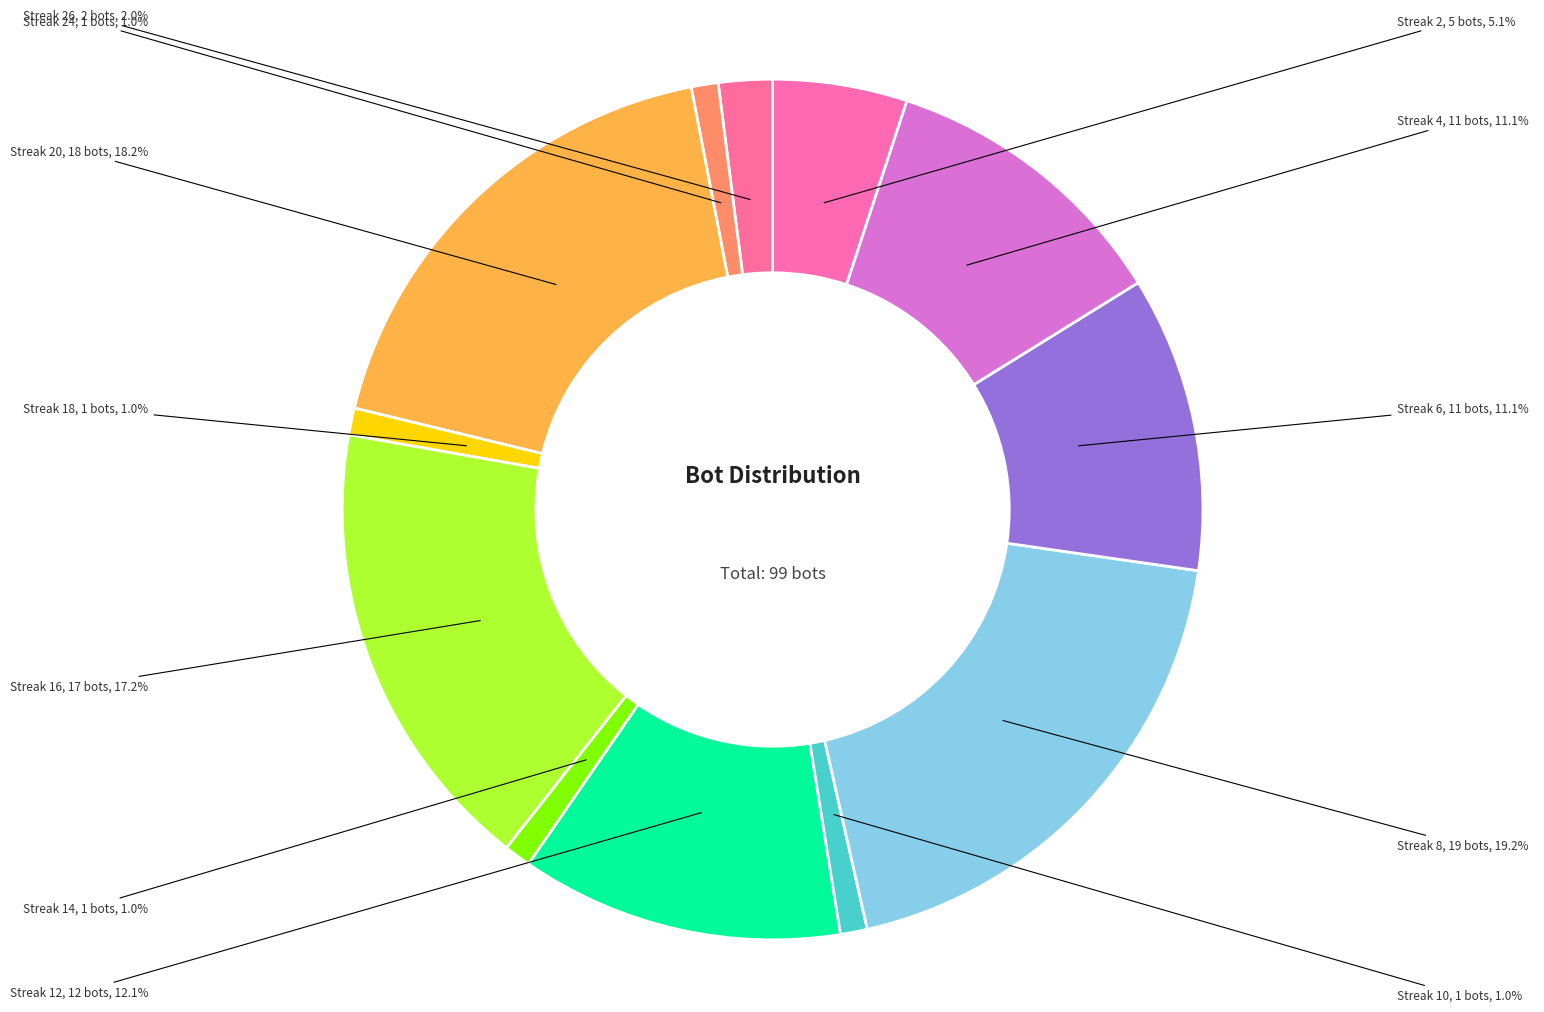

How many slices are in this pie chart?

12